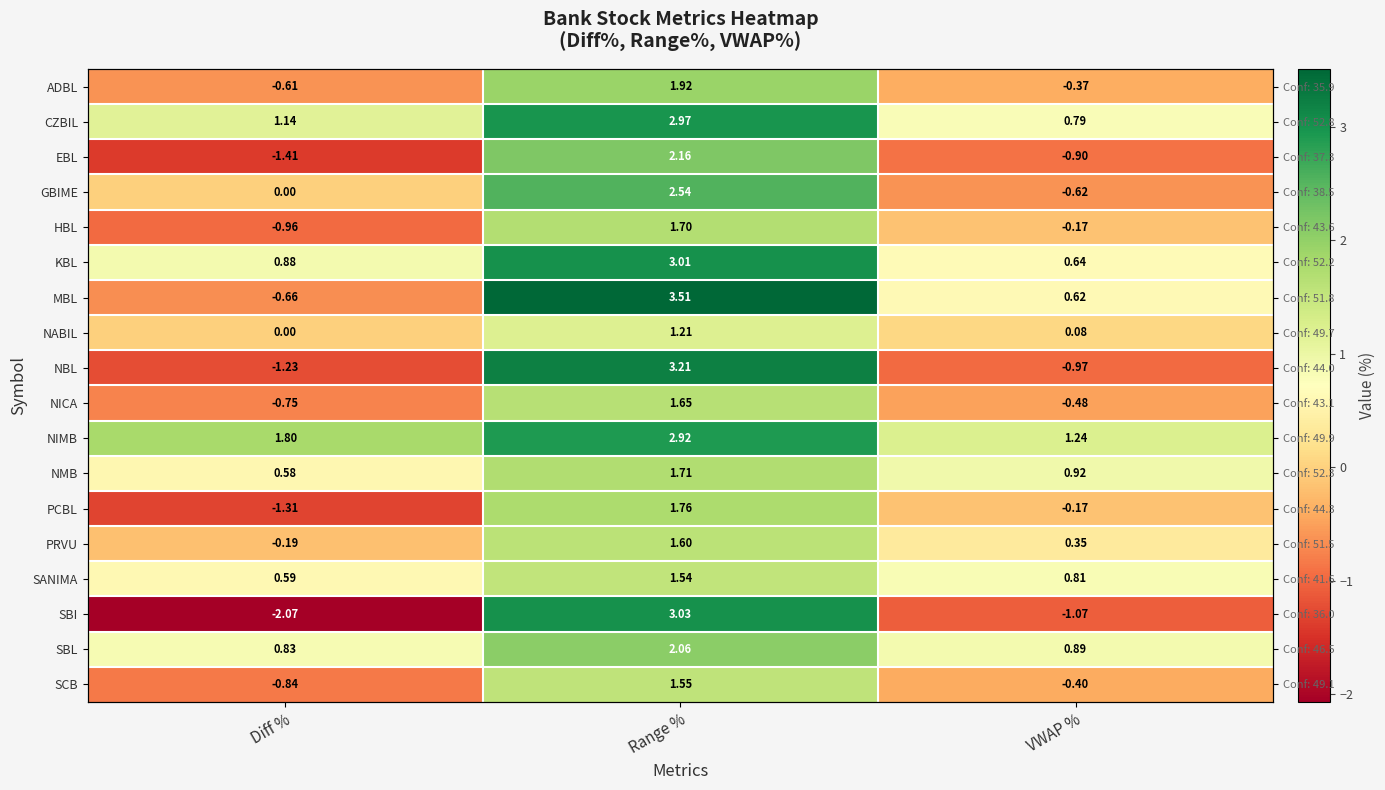

At which category is the sum across all series the highest?

Range %